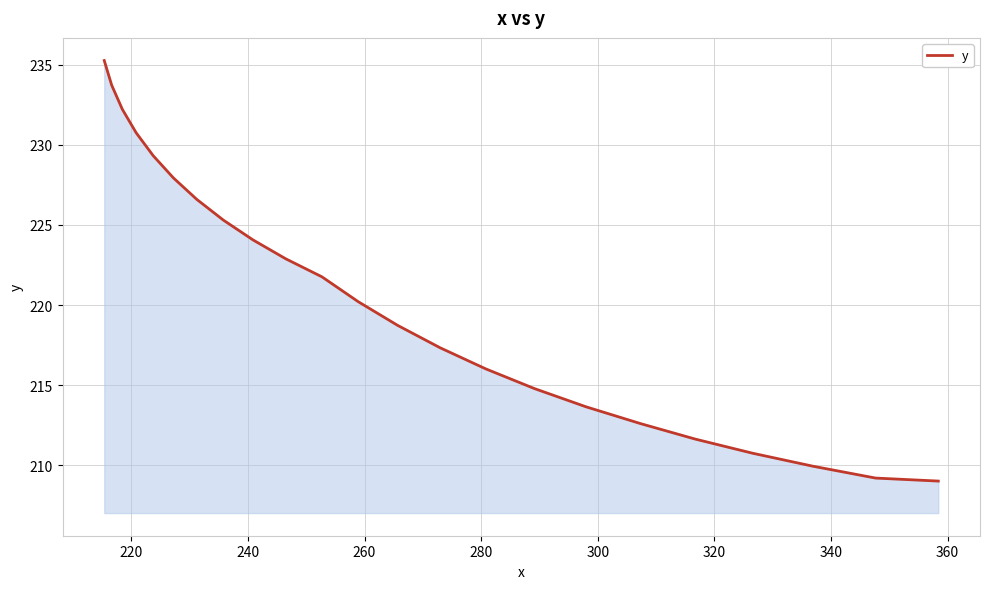

What is the minimum value shown in the chart?

209.0